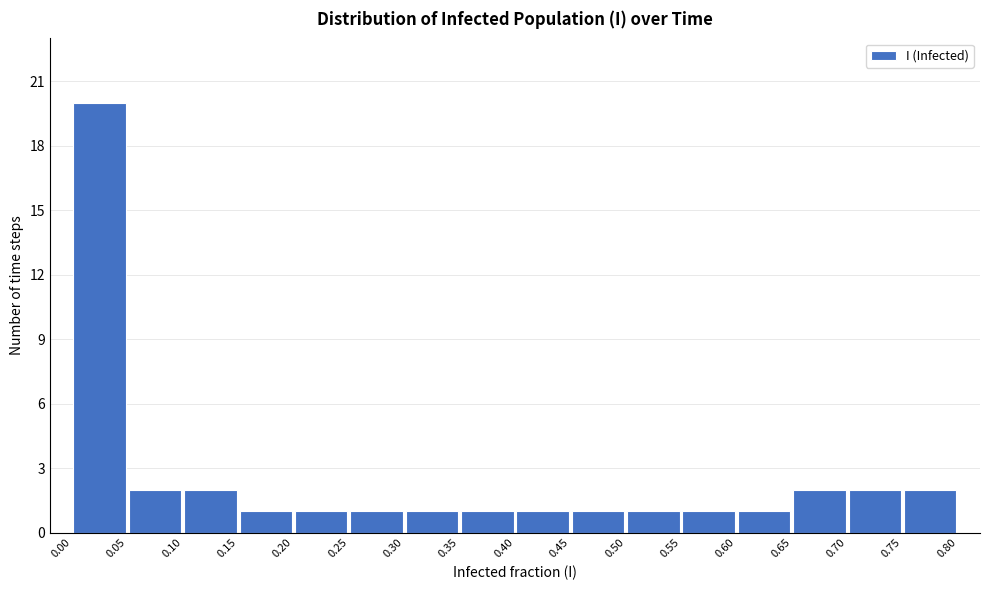

Which range on the x-axis has the tallest bar?

0.00 to 0.05